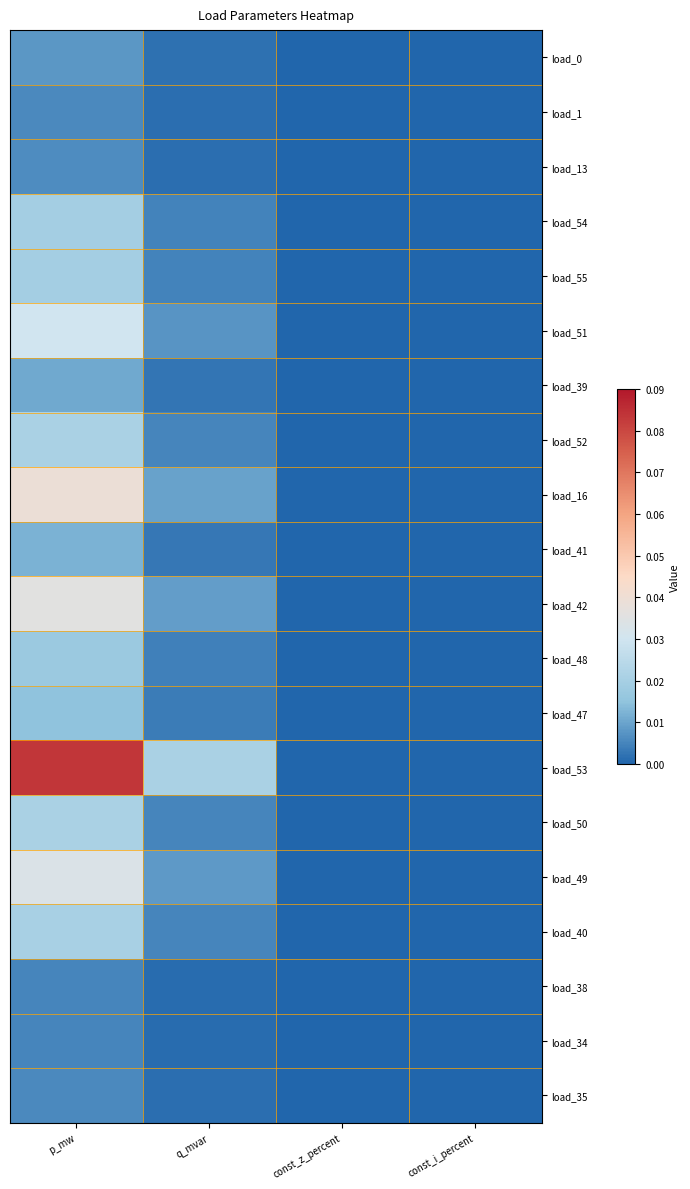

Reading right to left, extract all data points from this chart.

load_0: const_i_percent=0.0	const_z_percent=0.0	q_mvar=0.0	p_mw=0.0
load_1: const_i_percent=0.0	const_z_percent=0.0	q_mvar=0.0	p_mw=0.0
load_13: const_i_percent=0.0	const_z_percent=0.0	q_mvar=0.0	p_mw=0.0
load_54: const_i_percent=0.0	const_z_percent=0.0	q_mvar=0.0	p_mw=0.0
load_55: const_i_percent=0.0	const_z_percent=0.0	q_mvar=0.0	p_mw=0.0
load_51: const_i_percent=0.0	const_z_percent=0.0	q_mvar=0.0	p_mw=0.0
load_39: const_i_percent=0.0	const_z_percent=0.0	q_mvar=0.0	p_mw=0.0
load_52: const_i_percent=0.0	const_z_percent=0.0	q_mvar=0.0	p_mw=0.0
load_16: const_i_percent=0.0	const_z_percent=0.0	q_mvar=0.0	p_mw=0.0
load_41: const_i_percent=0.0	const_z_percent=0.0	q_mvar=0.0	p_mw=0.0
load_42: const_i_percent=0.0	const_z_percent=0.0	q_mvar=0.0	p_mw=0.0
load_48: const_i_percent=0.0	const_z_percent=0.0	q_mvar=0.0	p_mw=0.0
load_47: const_i_percent=0.0	const_z_percent=0.0	q_mvar=0.0	p_mw=0.0
load_53: const_i_percent=0.0	const_z_percent=0.0	q_mvar=0.0	p_mw=0.1
load_50: const_i_percent=0.0	const_z_percent=0.0	q_mvar=0.0	p_mw=0.0
load_49: const_i_percent=0.0	const_z_percent=0.0	q_mvar=0.0	p_mw=0.0
load_40: const_i_percent=0.0	const_z_percent=0.0	q_mvar=0.0	p_mw=0.0
load_38: const_i_percent=0.0	const_z_percent=0.0	q_mvar=0.0	p_mw=0.0
load_34: const_i_percent=0.0	const_z_percent=0.0	q_mvar=0.0	p_mw=0.0
load_35: const_i_percent=0.0	const_z_percent=0.0	q_mvar=0.0	p_mw=0.0